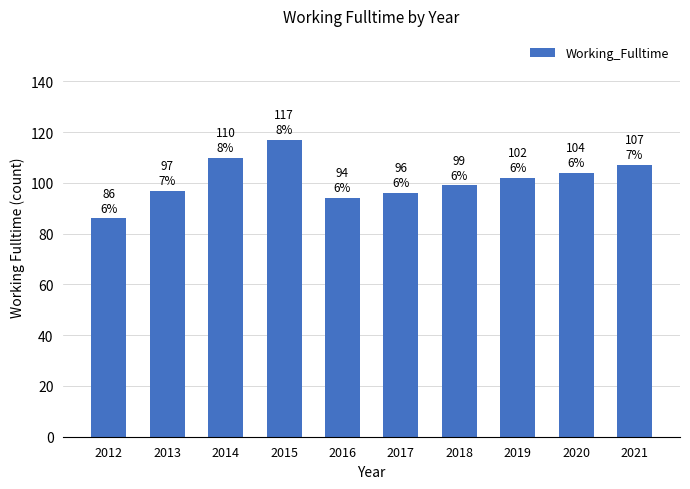

The value at 2018 is 34. True or false?

False